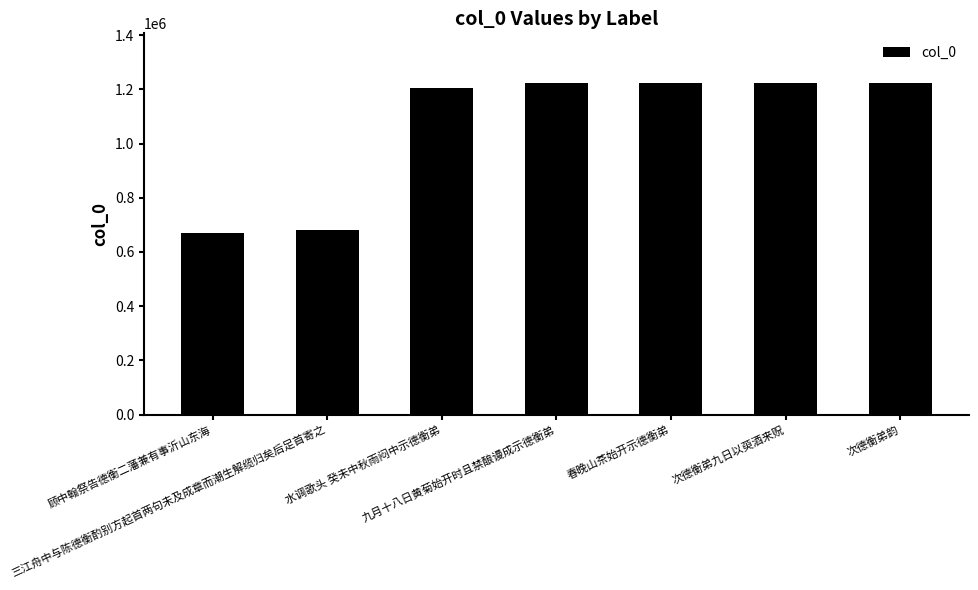

What is the minimum value shown in the chart?

670601